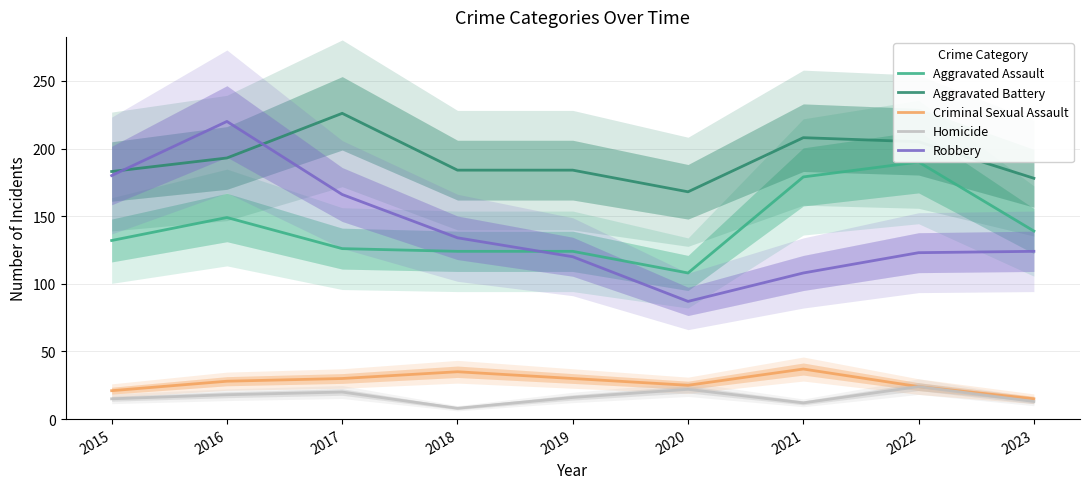

Is it true that Criminal Sexual Assault equals 37 at 2021?

True